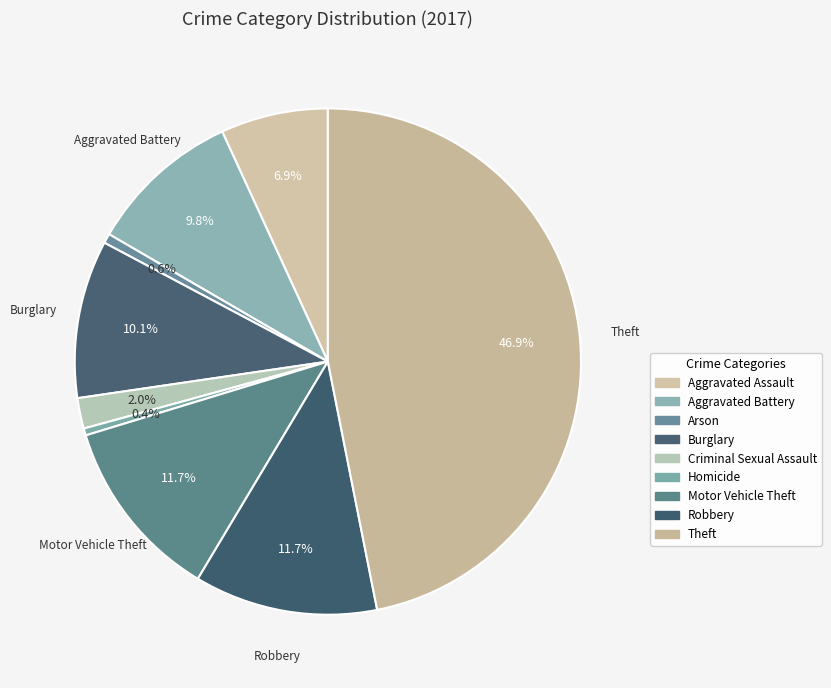

What is the change in value from Arson to Criminal Sexual Assault?

+24